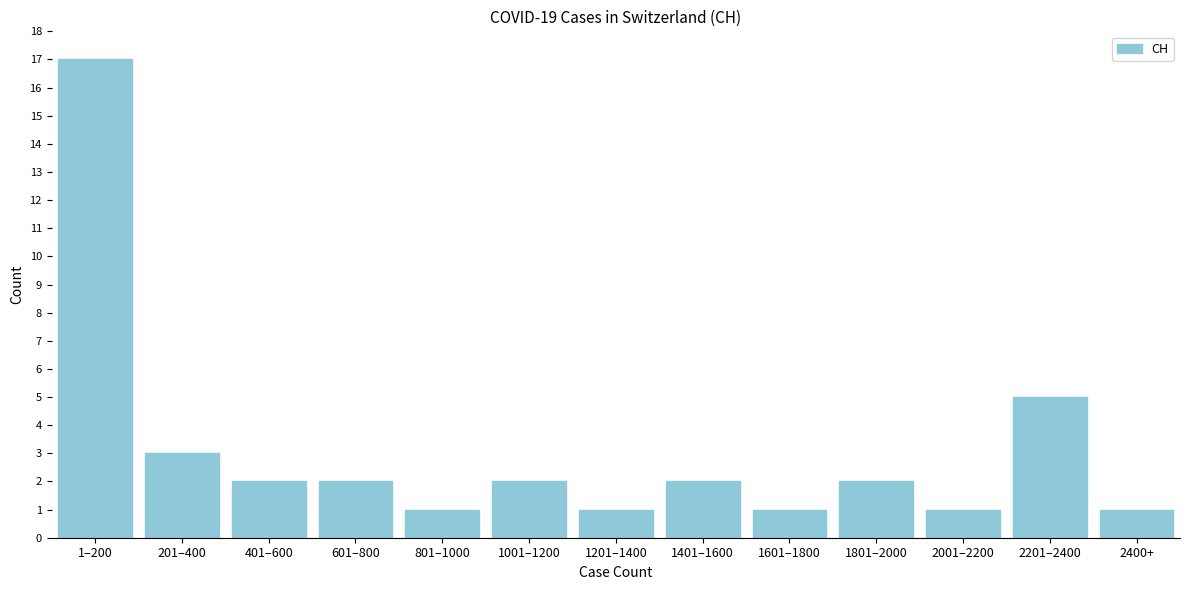

Reading right to left, transcribe all the data shown in this chart.

1	5	1	2	1	2	1	2	1	2	2	3	17